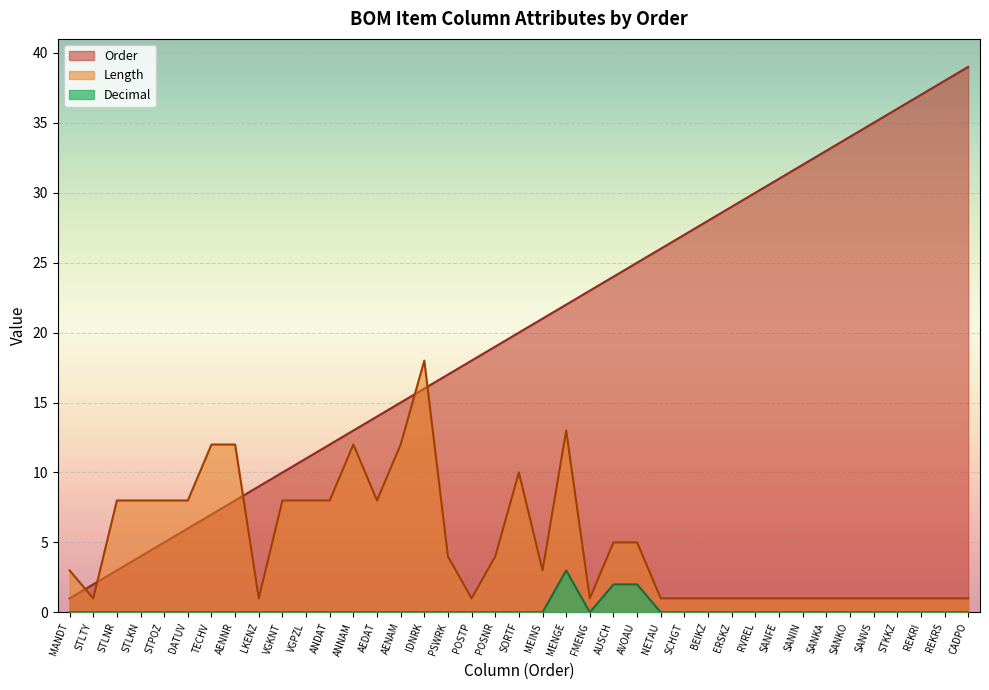

What is the label of the 11th point from the right?

ERSKZ